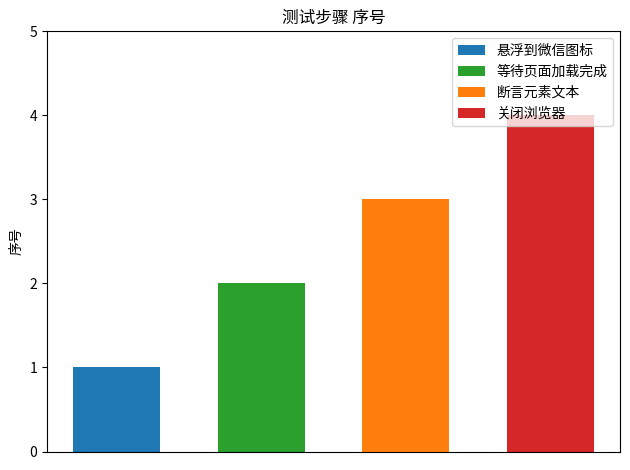

List the labels in order of value, smallest first.

悬浮到微信图标, 等待页面加载完成, 断言元素文本, 关闭浏览器